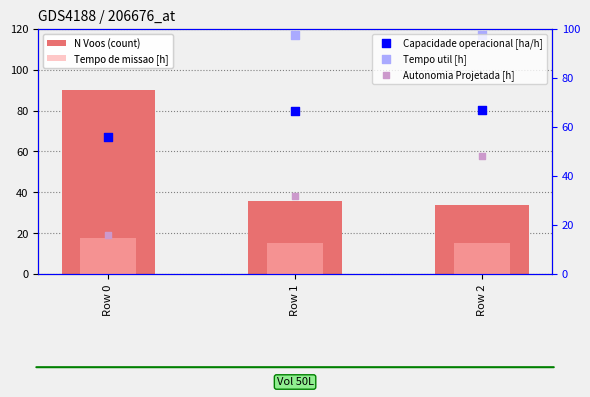

At how many categories does at least one series exceed 105?

1